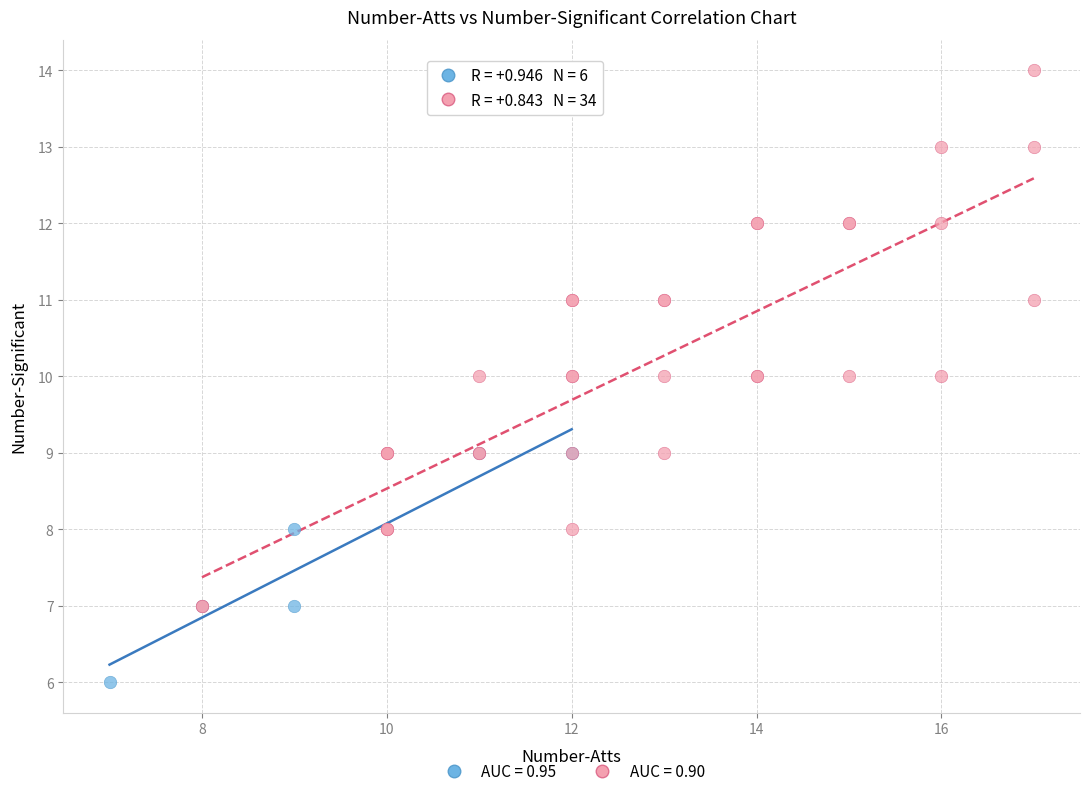

Which series has the largest Y range (max minus min)?

AUC = 0.90